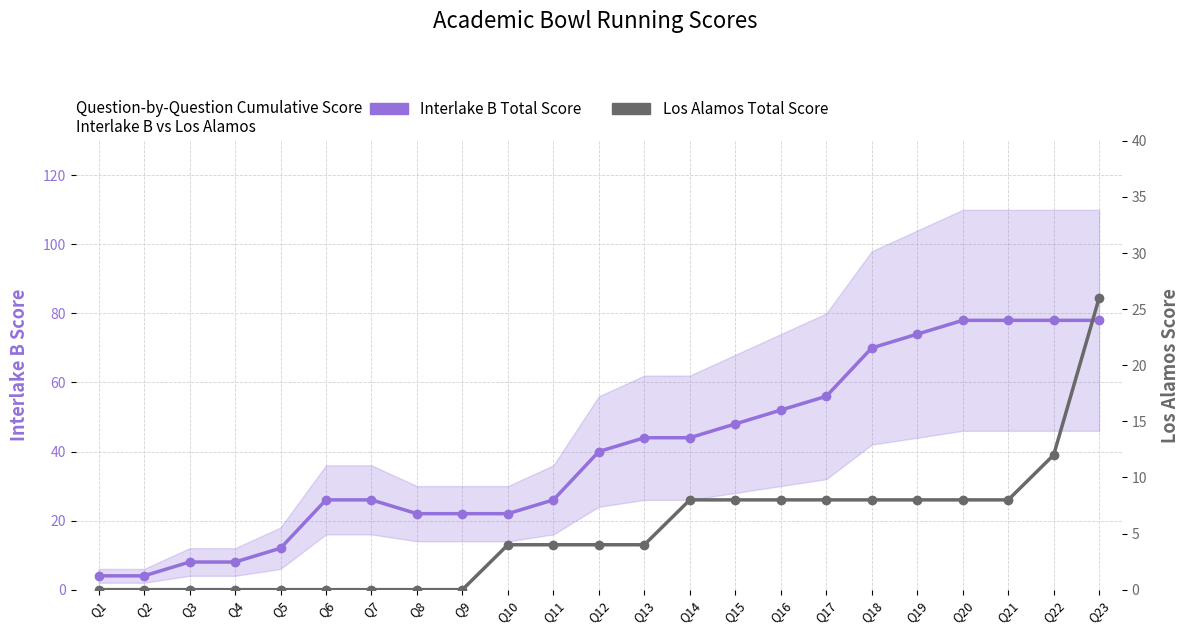

Reading right to left, transcribe all the data shown in this chart.

Interlake B Total Score: 78	78	78	78	74	70	56	52	48	44	44	40	26	22	22	22	26	26	12	8	8	4	4
Los Alamos Total Score: 26	12	8	8	8	8	8	8	8	8	4	4	4	4	0	0	0	0	0	0	0	0	0